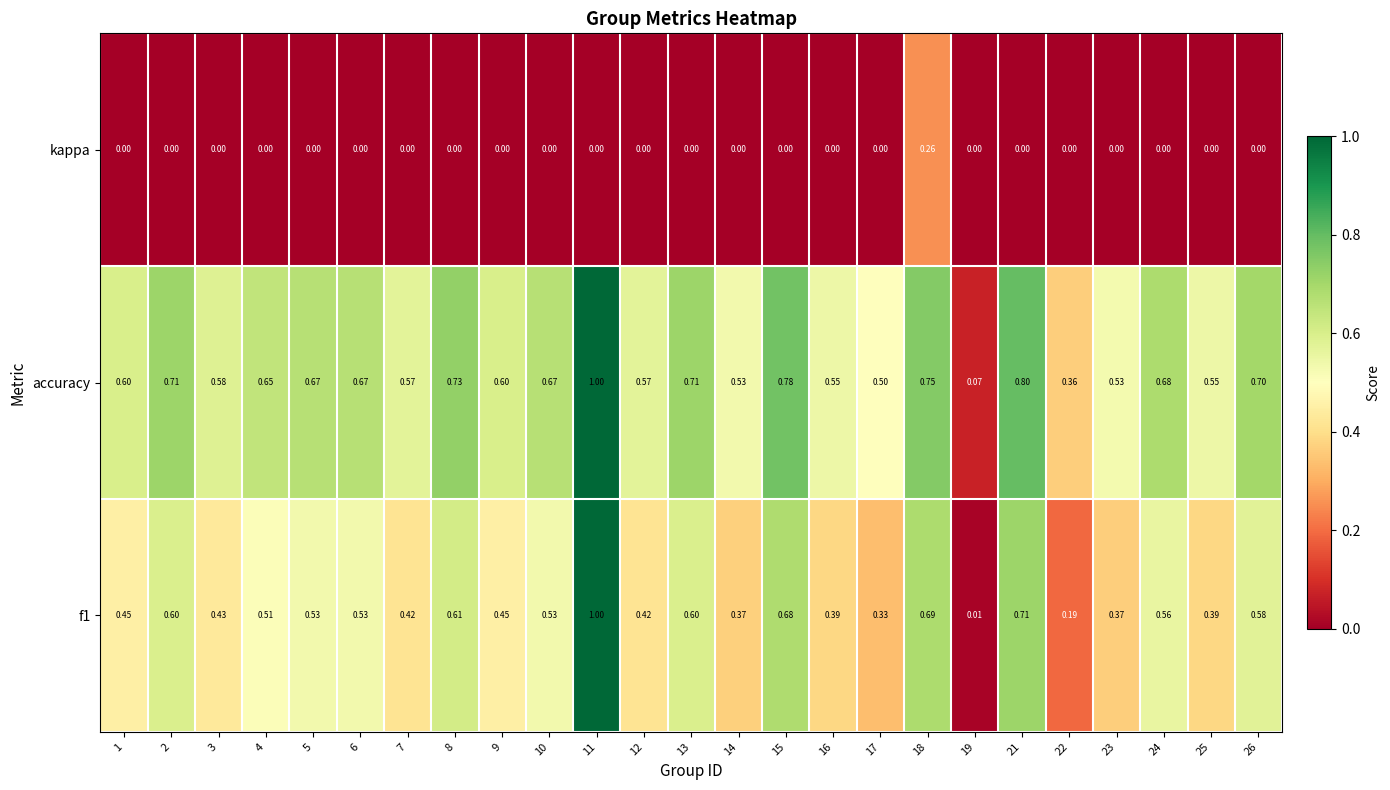

Is the value of f1 at 22 greater than the value of kappa at 8?

Yes